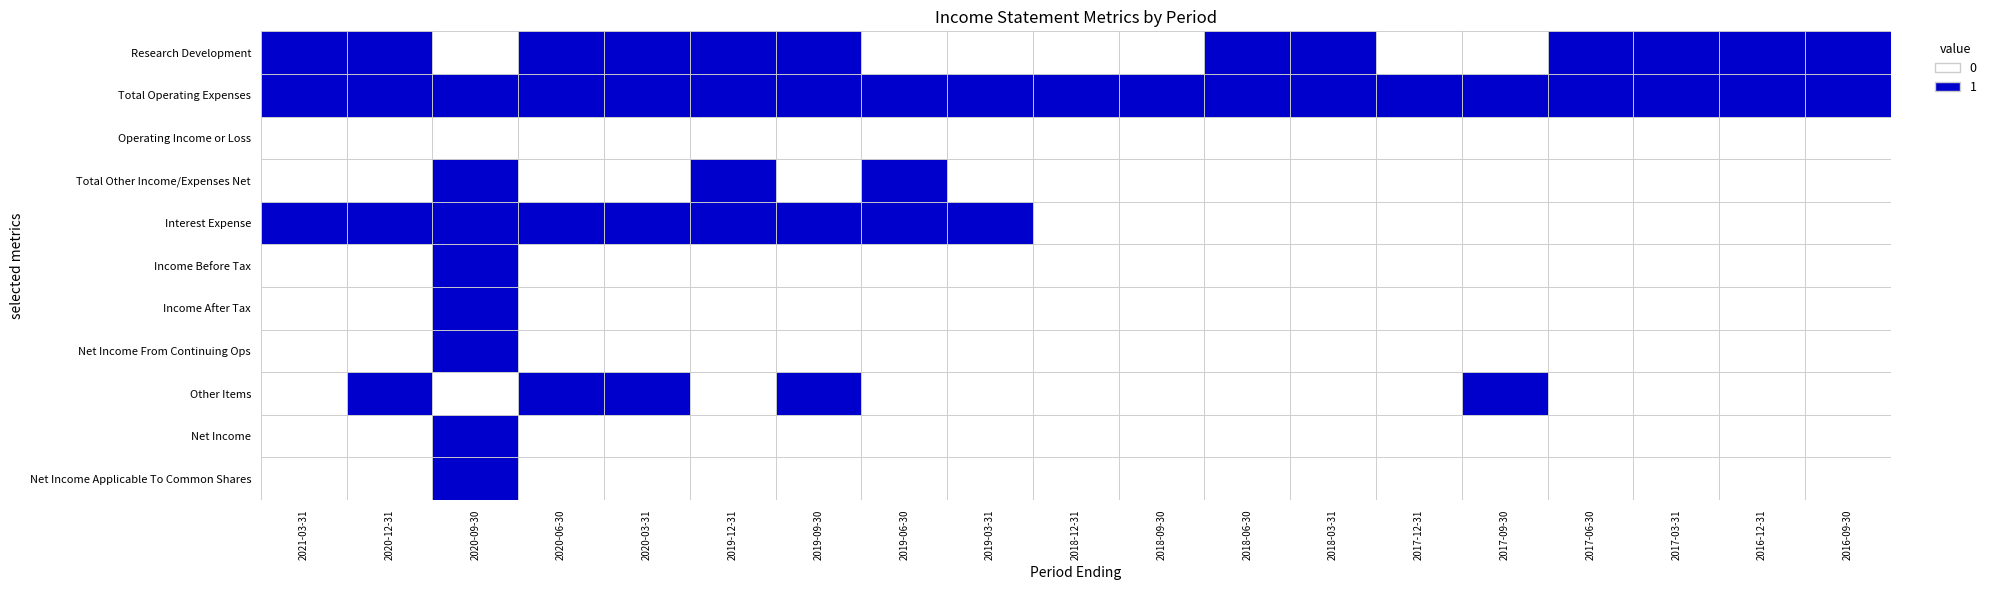

Rank the series at 14 from lowest to highest value.

Income Before Tax, Income After Tax, Net Income From Continuing Ops, Net Income, Net Income Applicable To Common Shares, Operating Income or Loss, Total Other Income/Expenses Net, Research Development, Interest Expense, Total Operating Expenses, Other Items